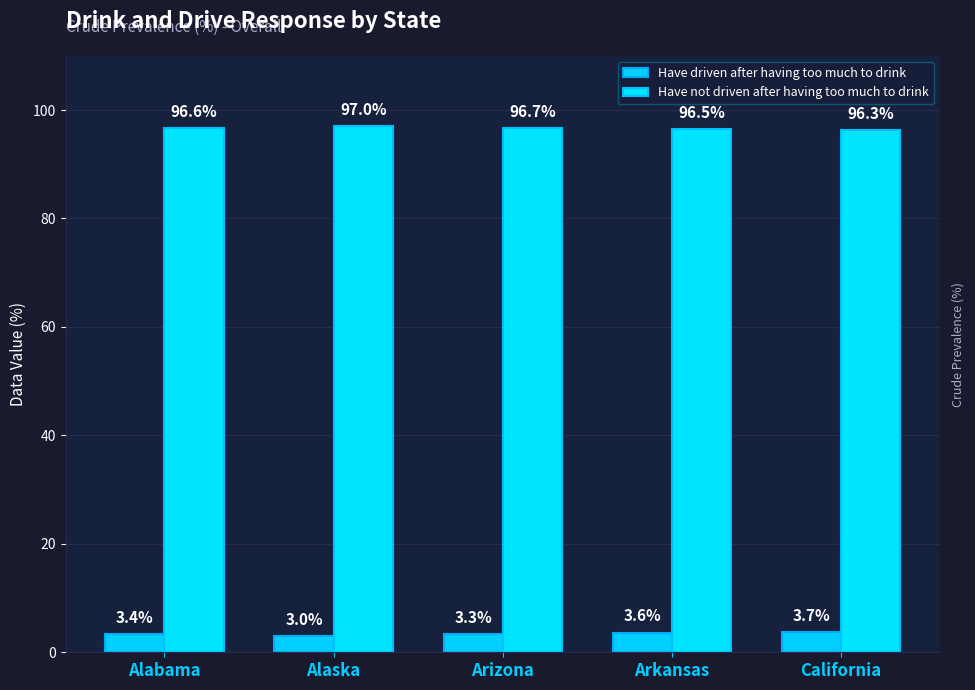

Between Arizona and Alaska, which is larger?

Arizona